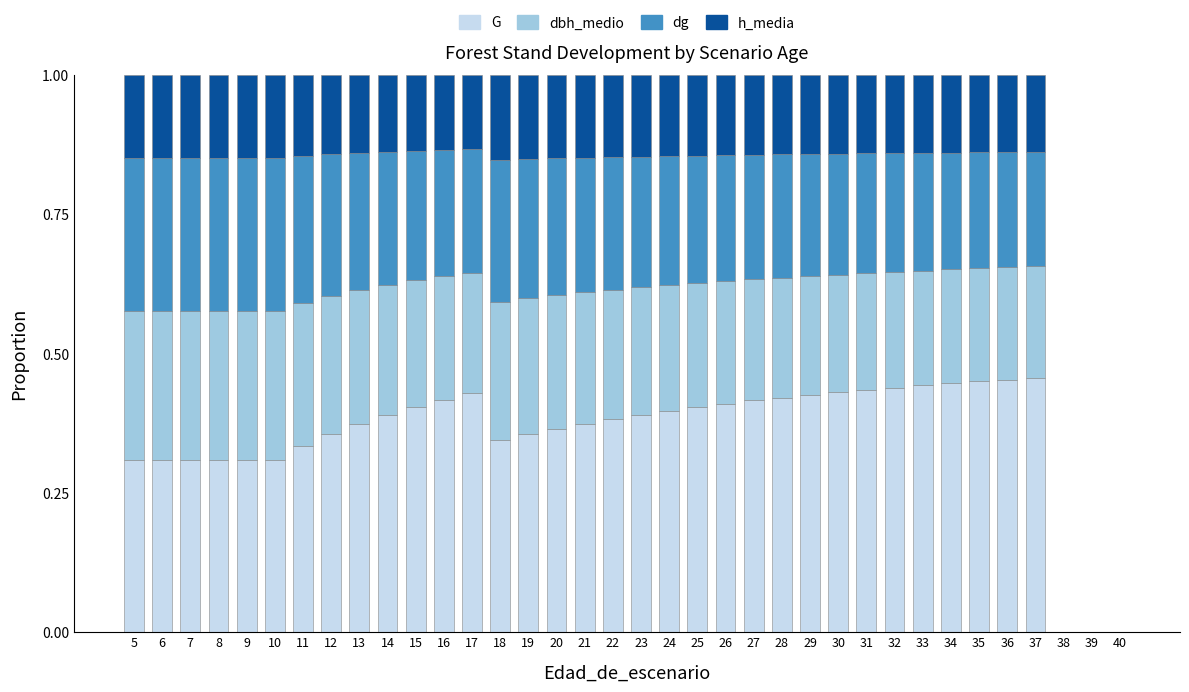

What is the total value across all series at 29?

1.0